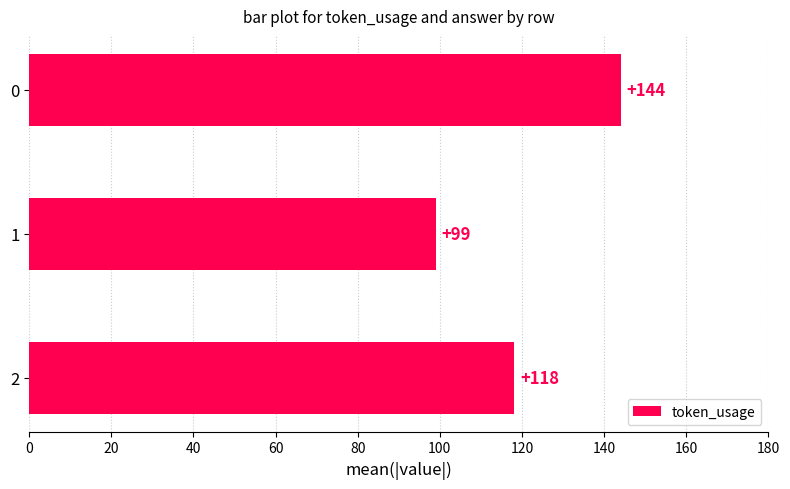

List the labels in order of value, largest first.

0, 2, 1